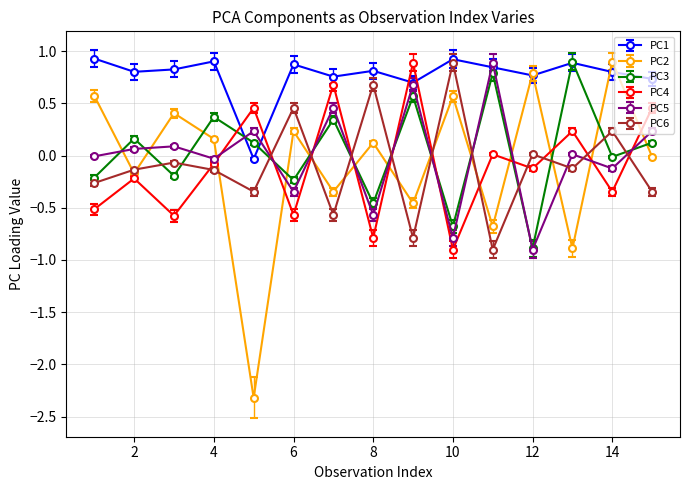

How many interior local valleys does the PC6 series have?

5